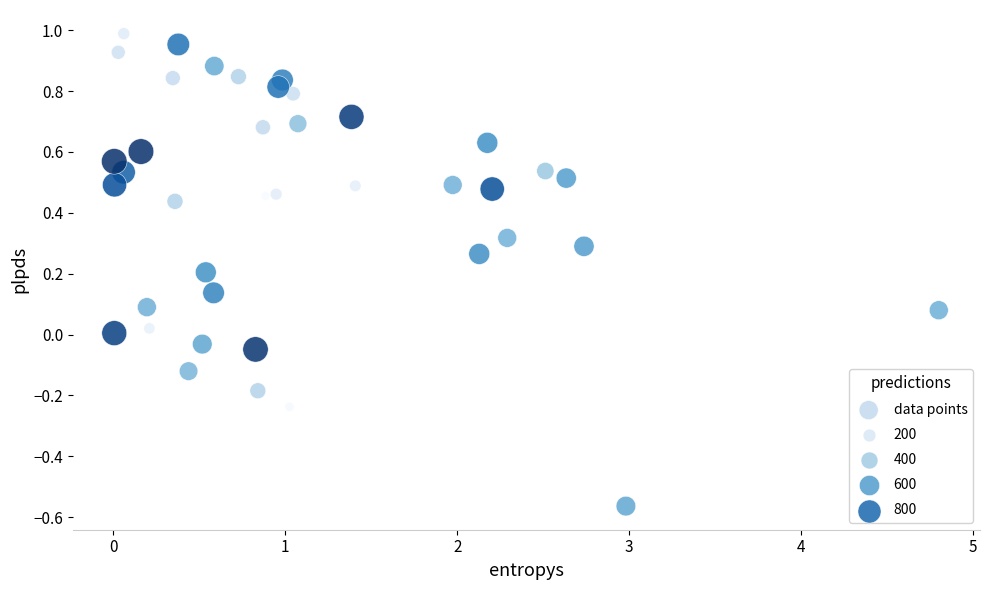

What is the range of X values (max minus min)?

4.8